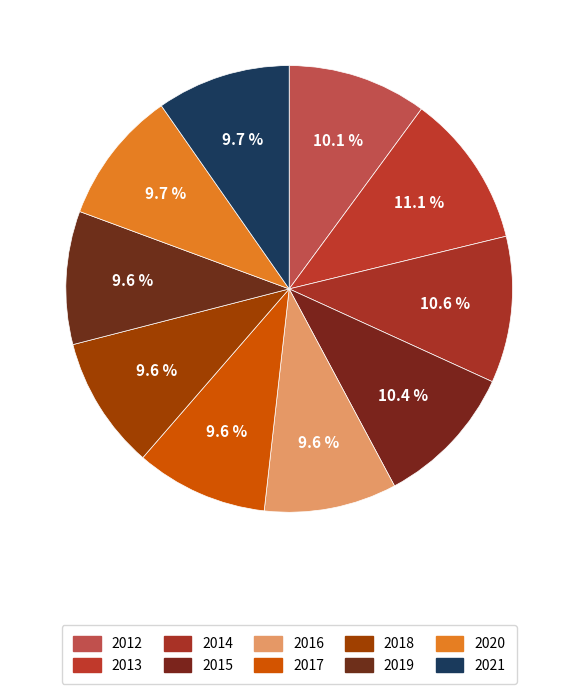

How many segments does this pie chart have?

10